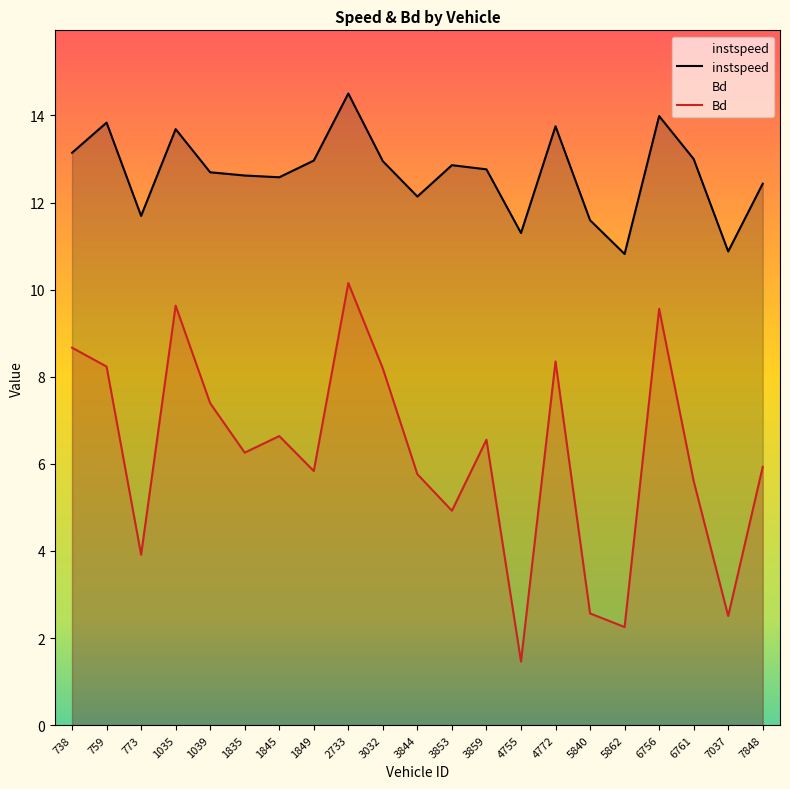

True or false: instspeed and Bd intersect in this chart.

False